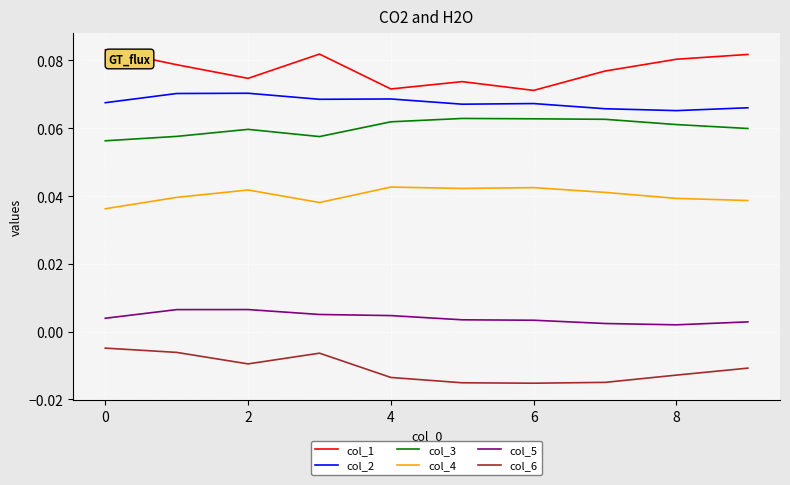

Which series has the largest total across all categories?

col_1